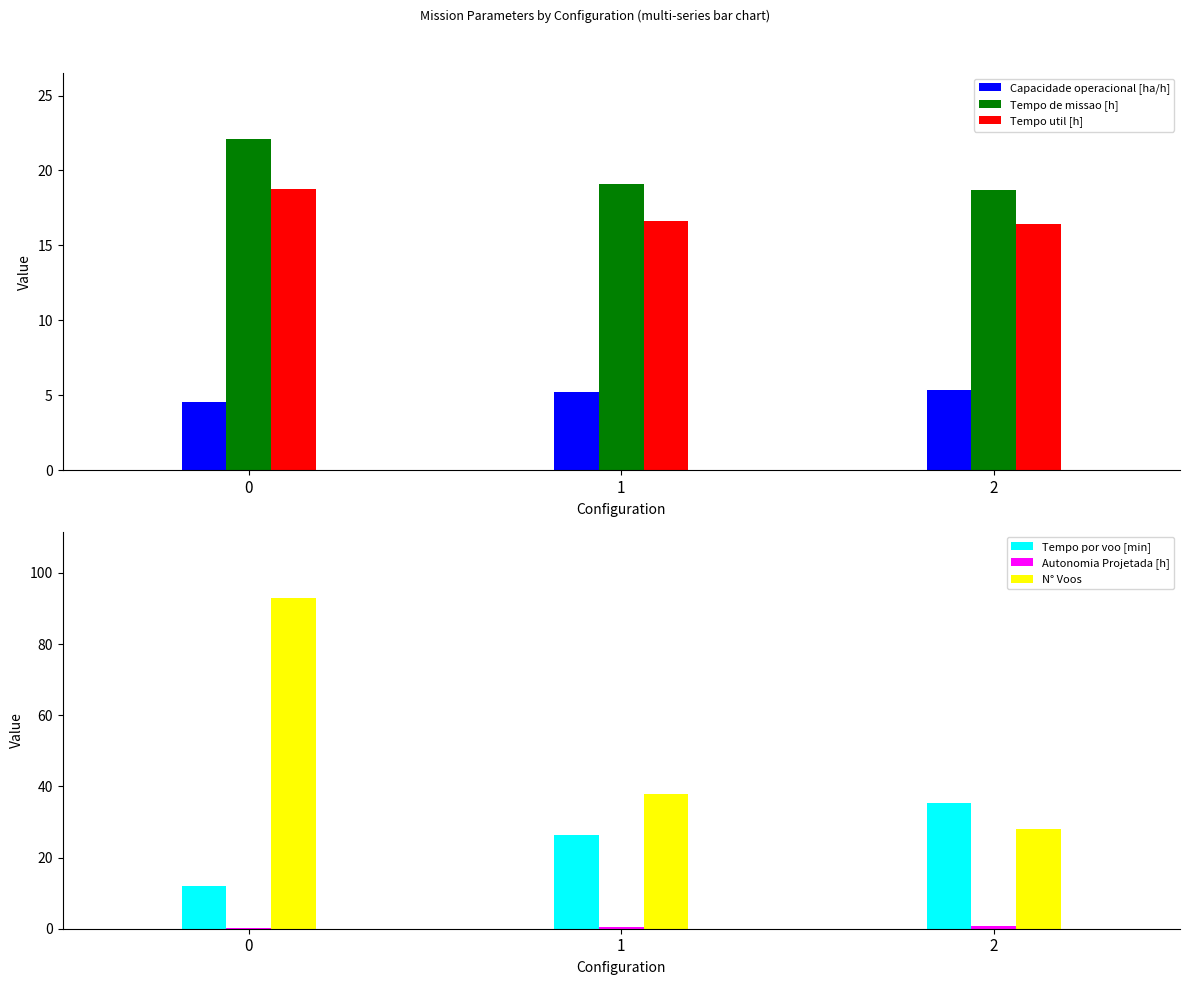

What is the difference between the maximum and minimum values in the Tempo por voo [min] series?

23.1